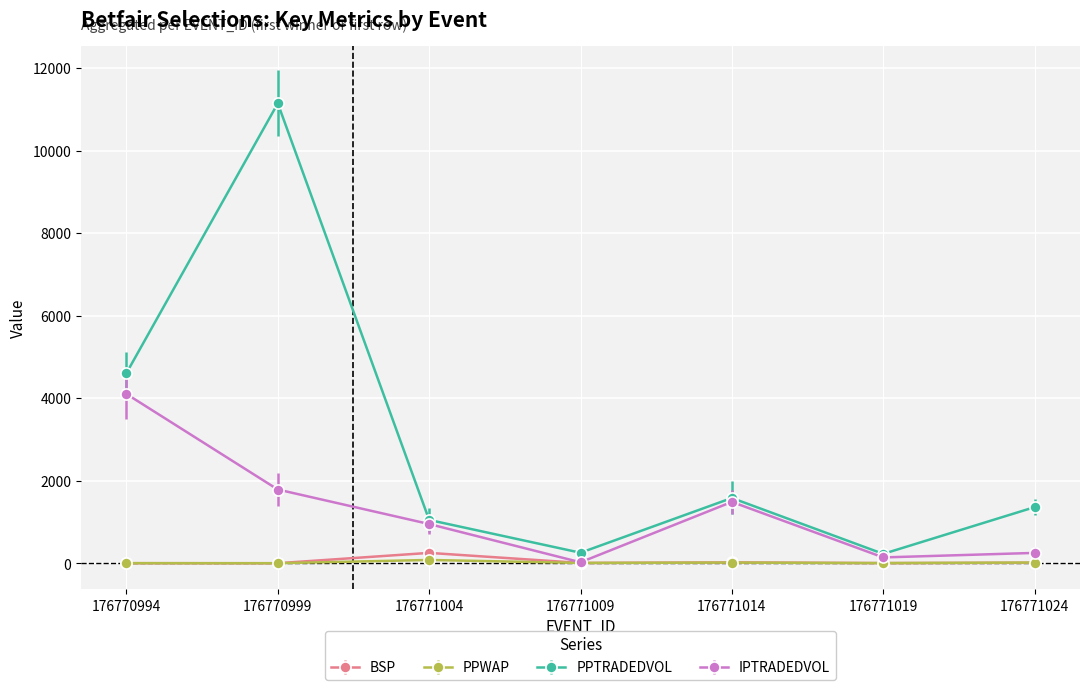

How many values in the BSP series are below 7?

3